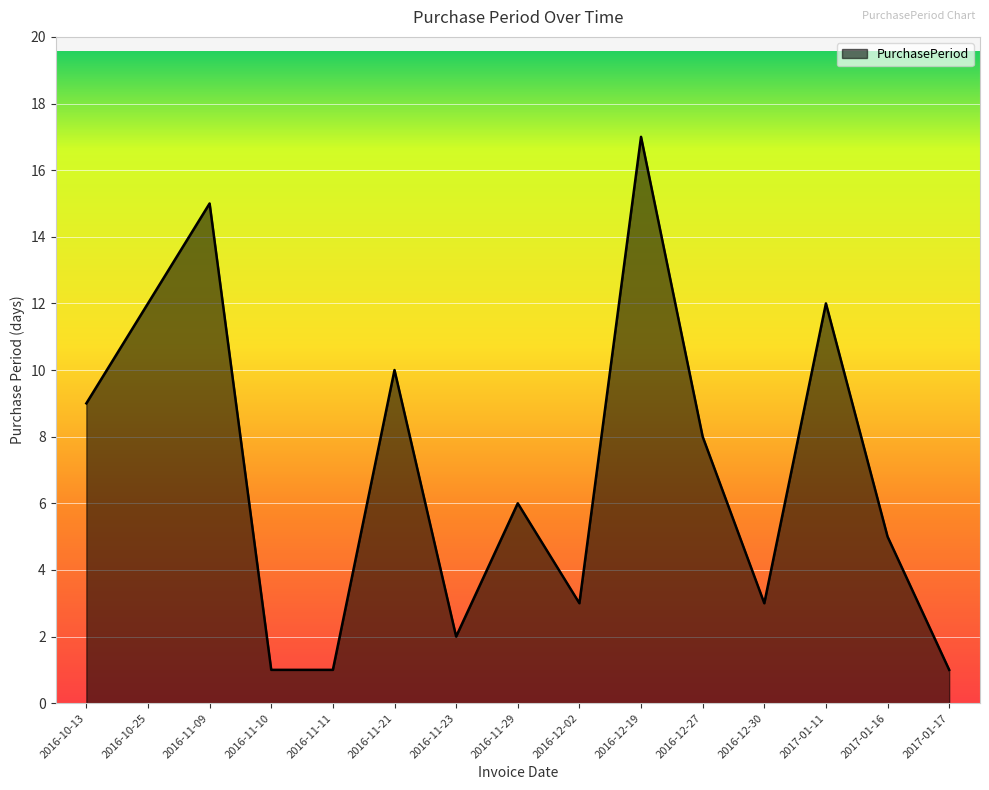

What is the sum of the values at 2016-11-11 and 2016-10-13?

10